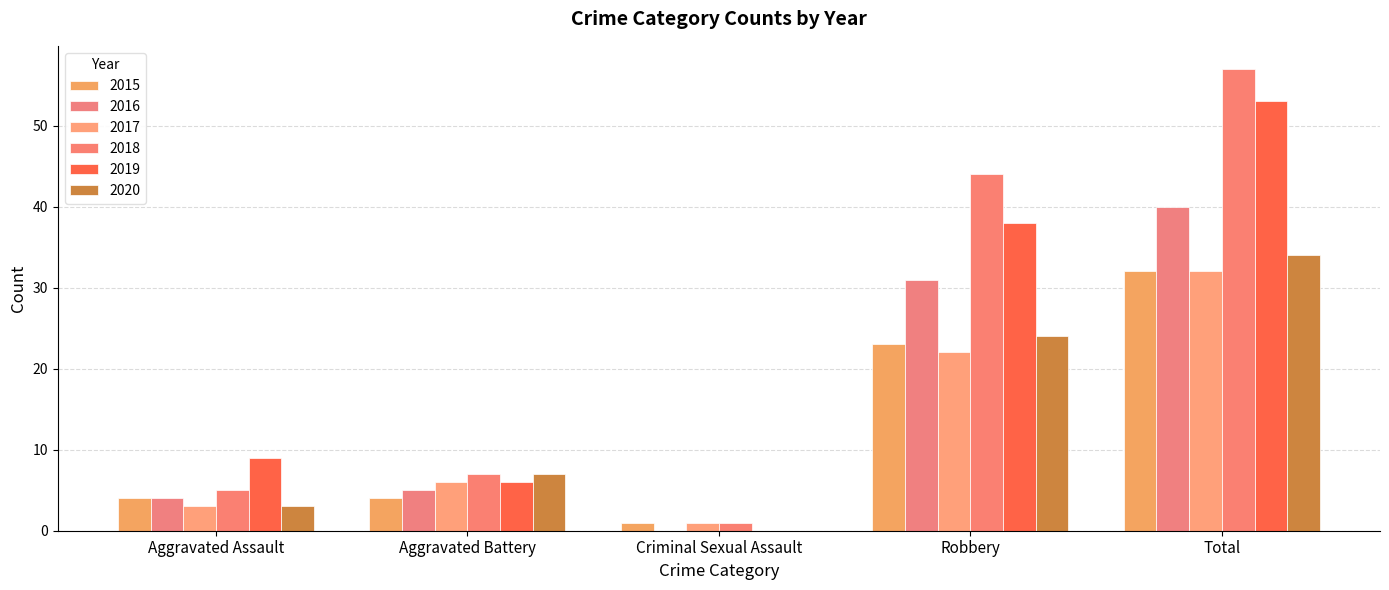

How many groups of bars are there?

5